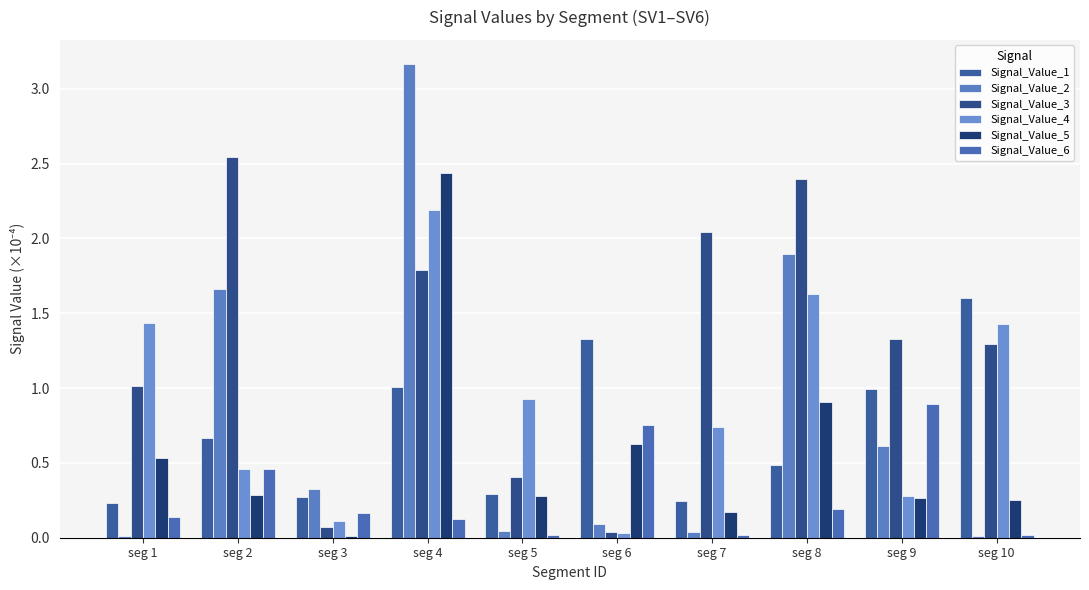

What is the spread (max minus min) of values at seg 10?

1.6